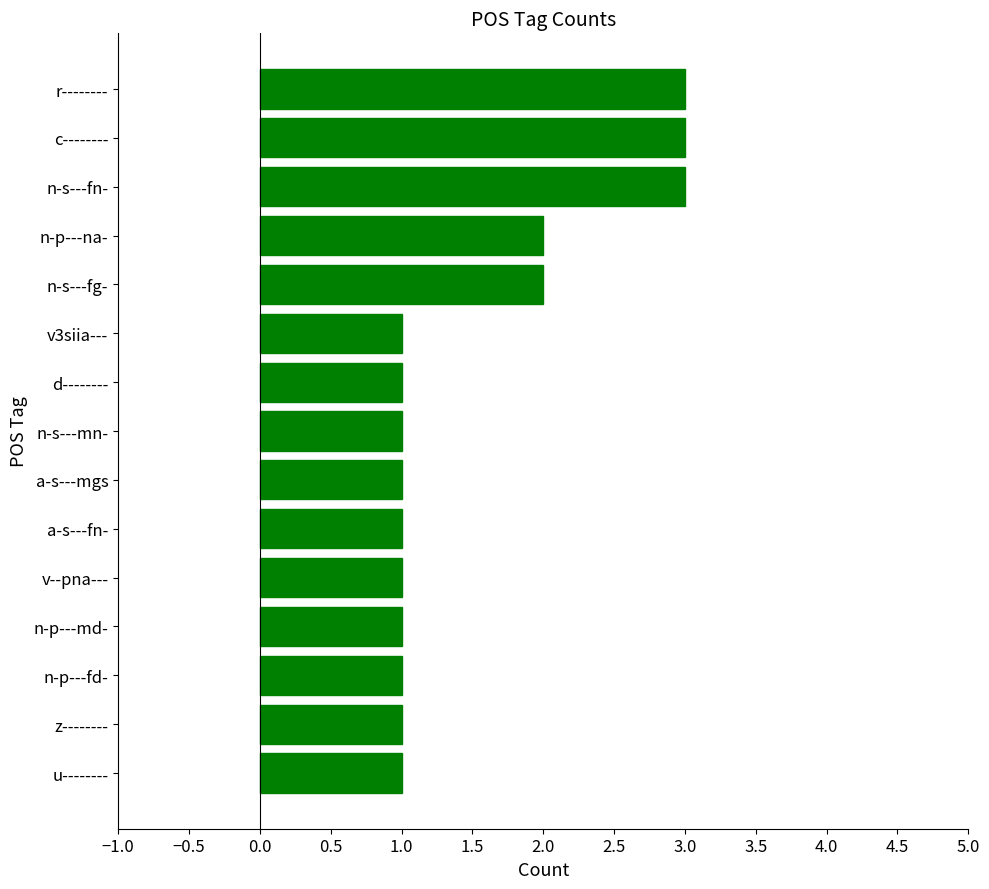

What is the maximum value shown in the chart?

3